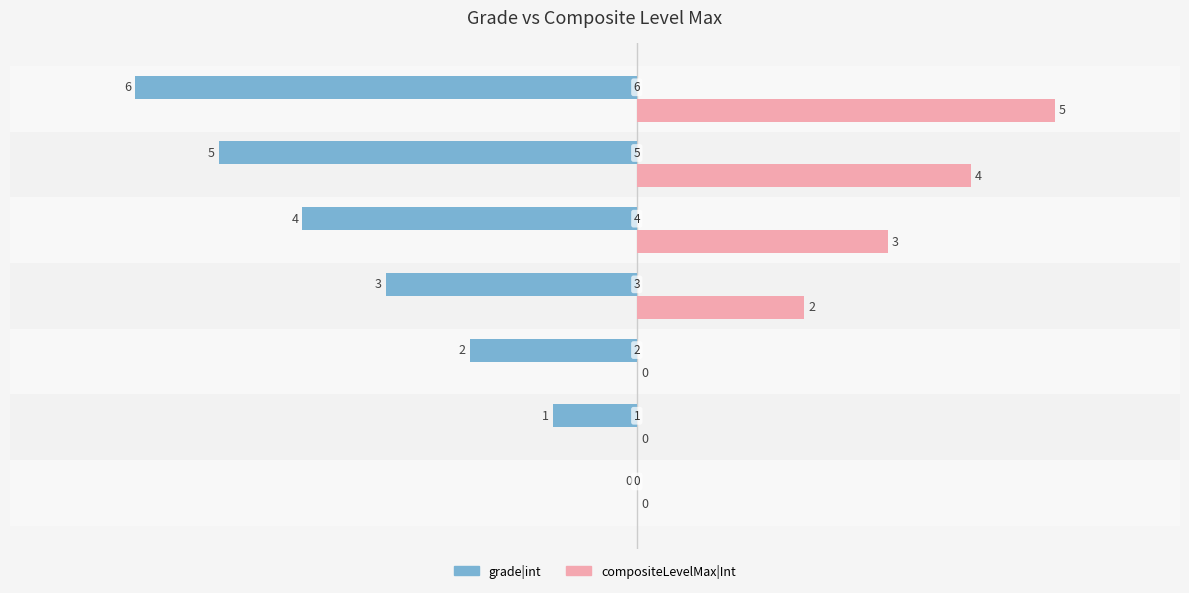

What is the sum of all compositeLevelMax|Int values?

14